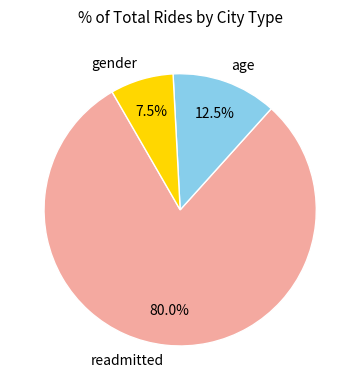

Which category has the smallest portion of the pie?

gender